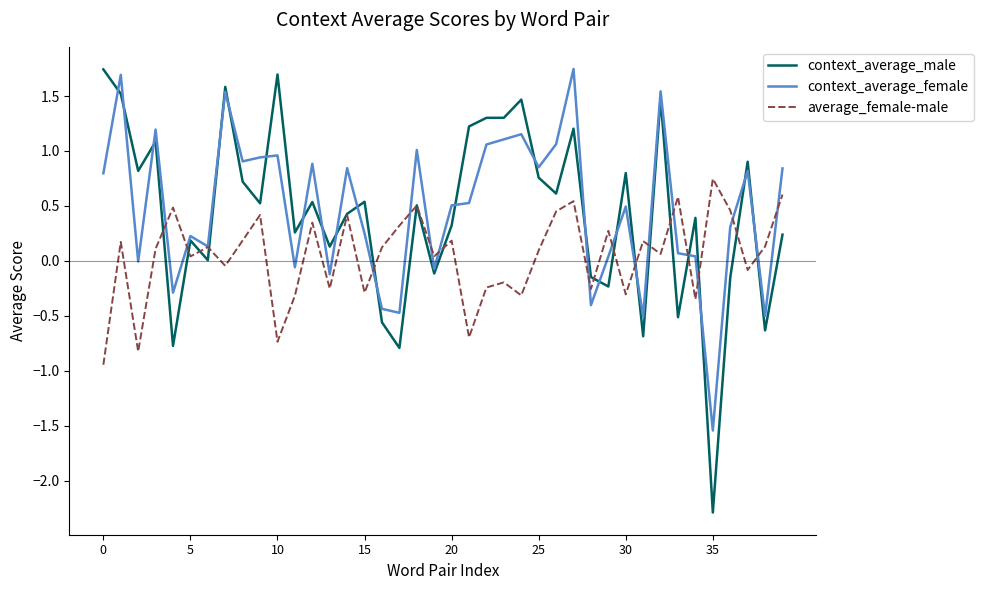

How many lines are shown in the chart?

3